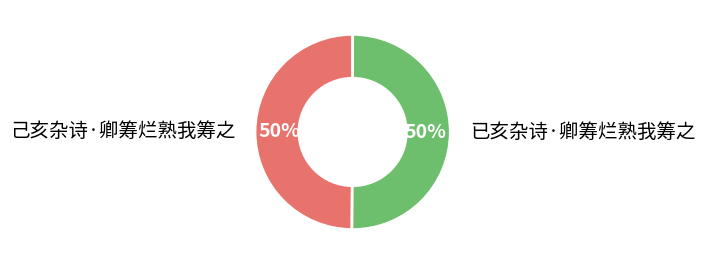

To the nearest percent, what portion does 已亥杂诗·卿筹烂熟我筹之 represent?

50%